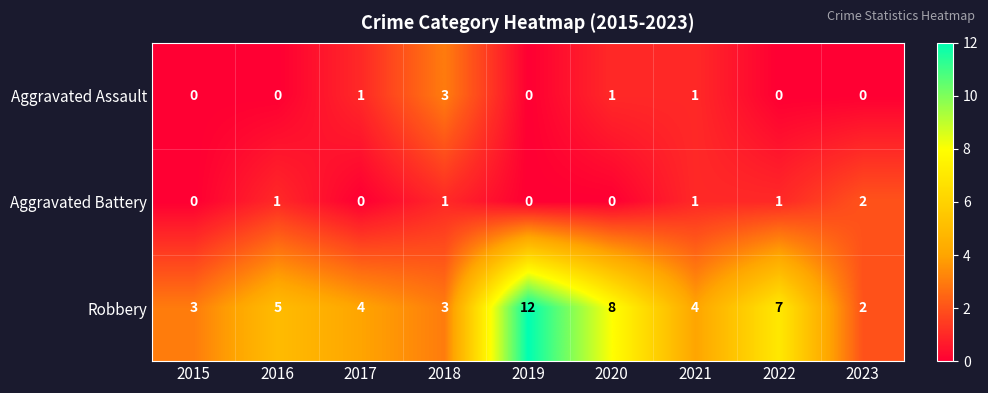

Where is Robbery nearest to the value 7?

2022